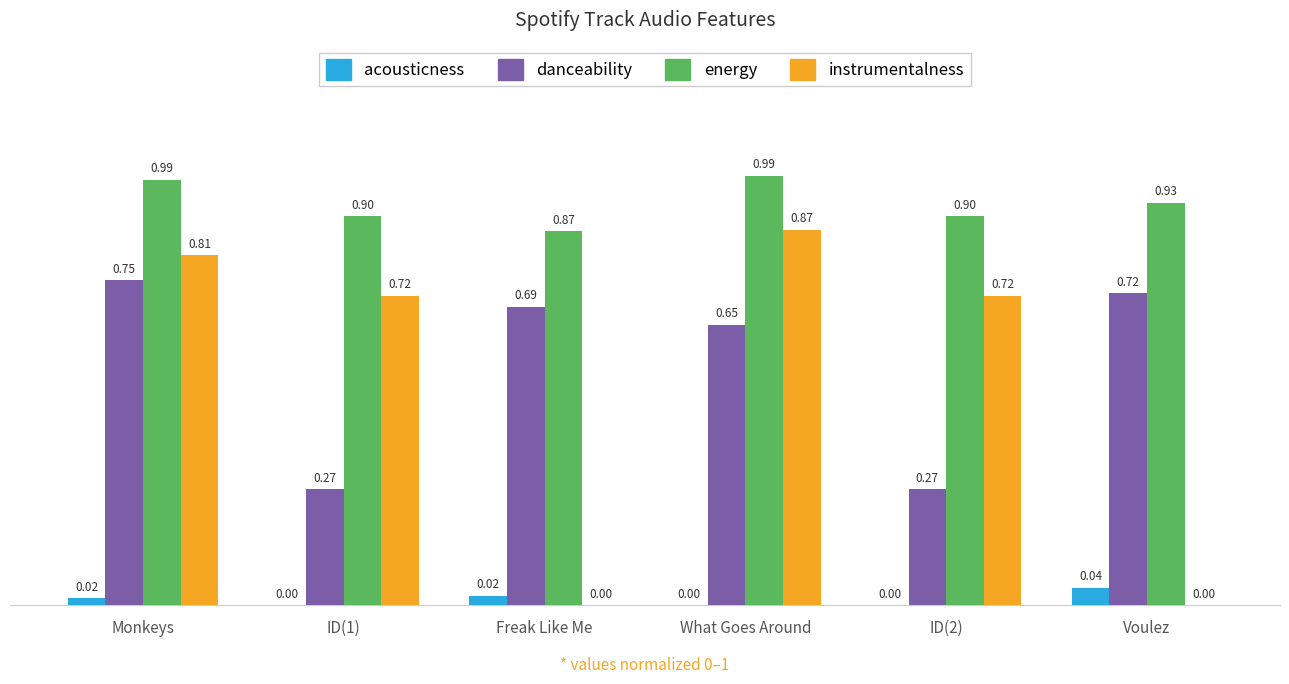

Which series changed the most between Freak Like Me and ID(2)?

instrumentalness